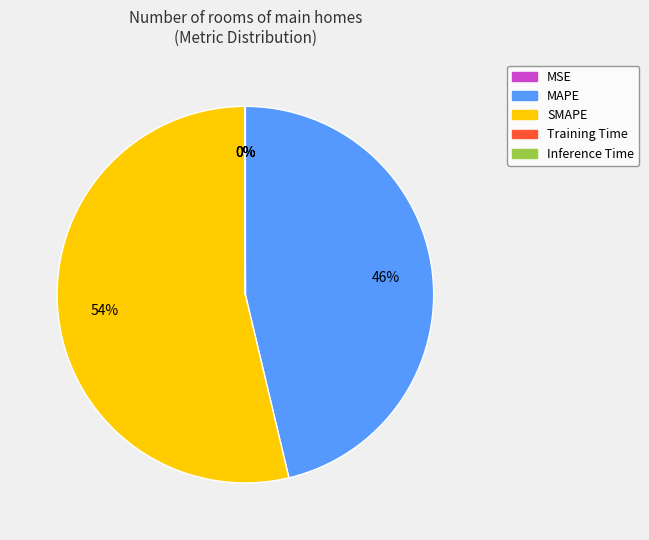

To the nearest percent, what is the average slice percentage?

20%